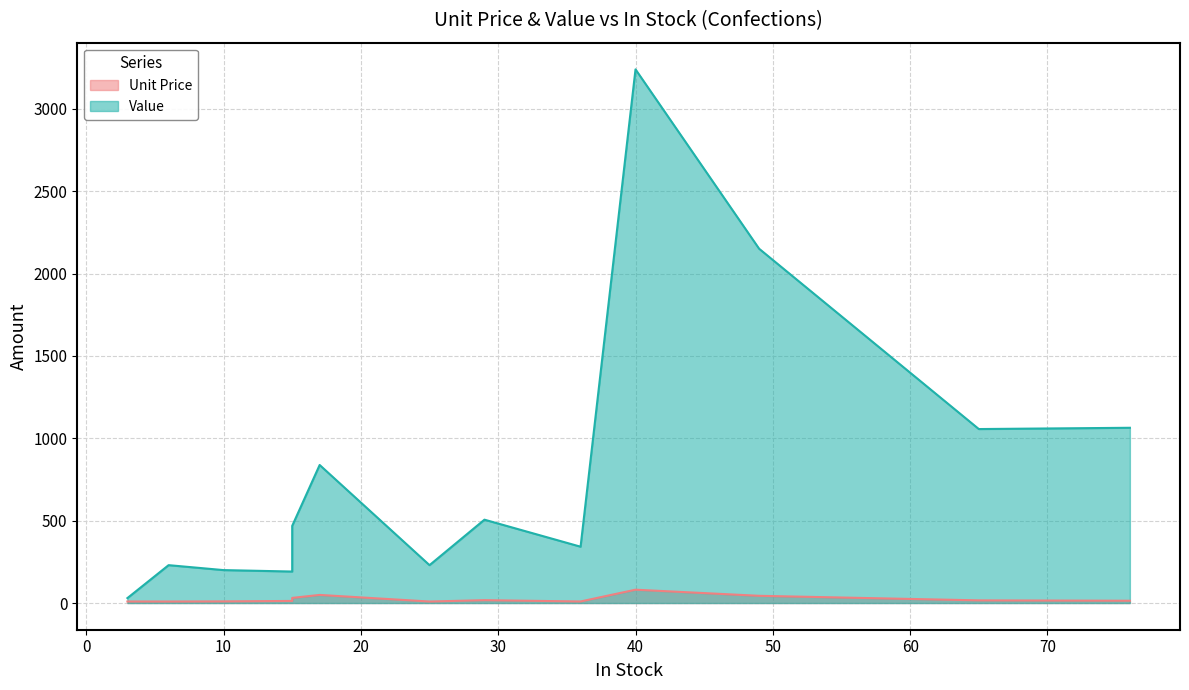

How many values in the Unit Price series are below 14?

6